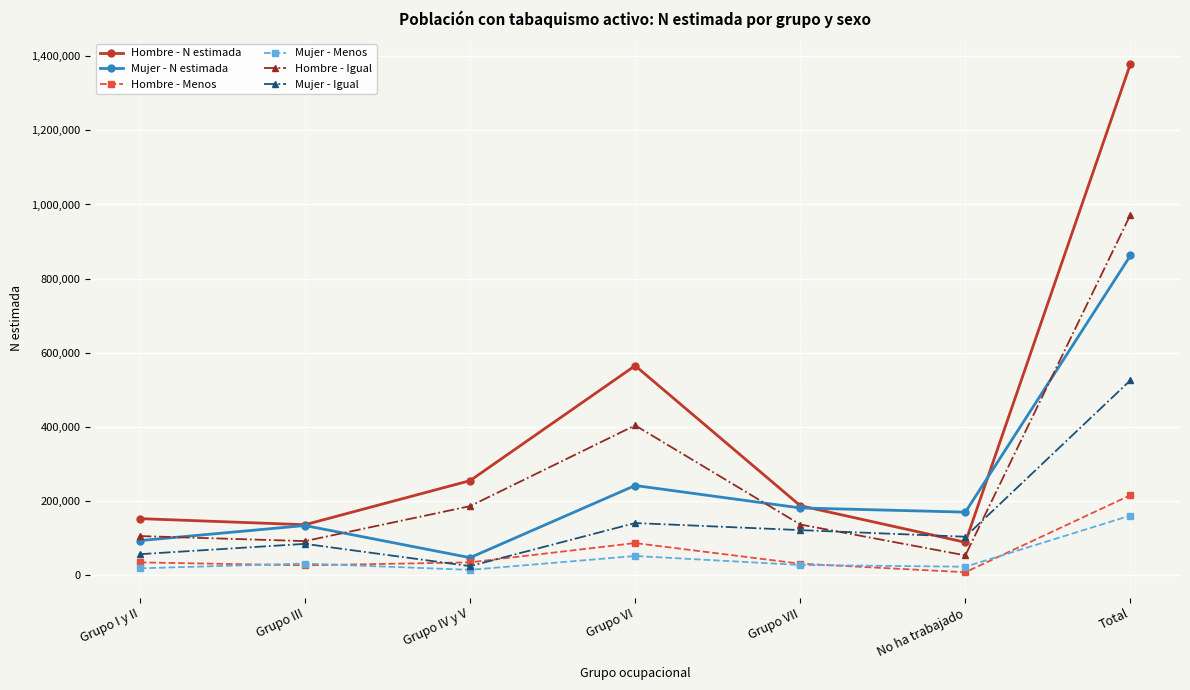

Is the value of Hombre - Igual at Grupo I y II greater than the value of Mujer - Menos at Grupo IV y V?

Yes